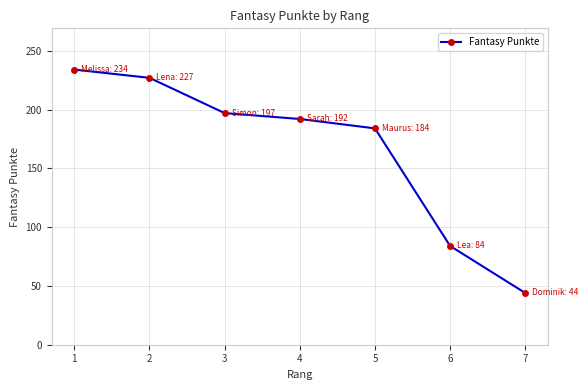

What is the sum of the values at 4 and 7?

236